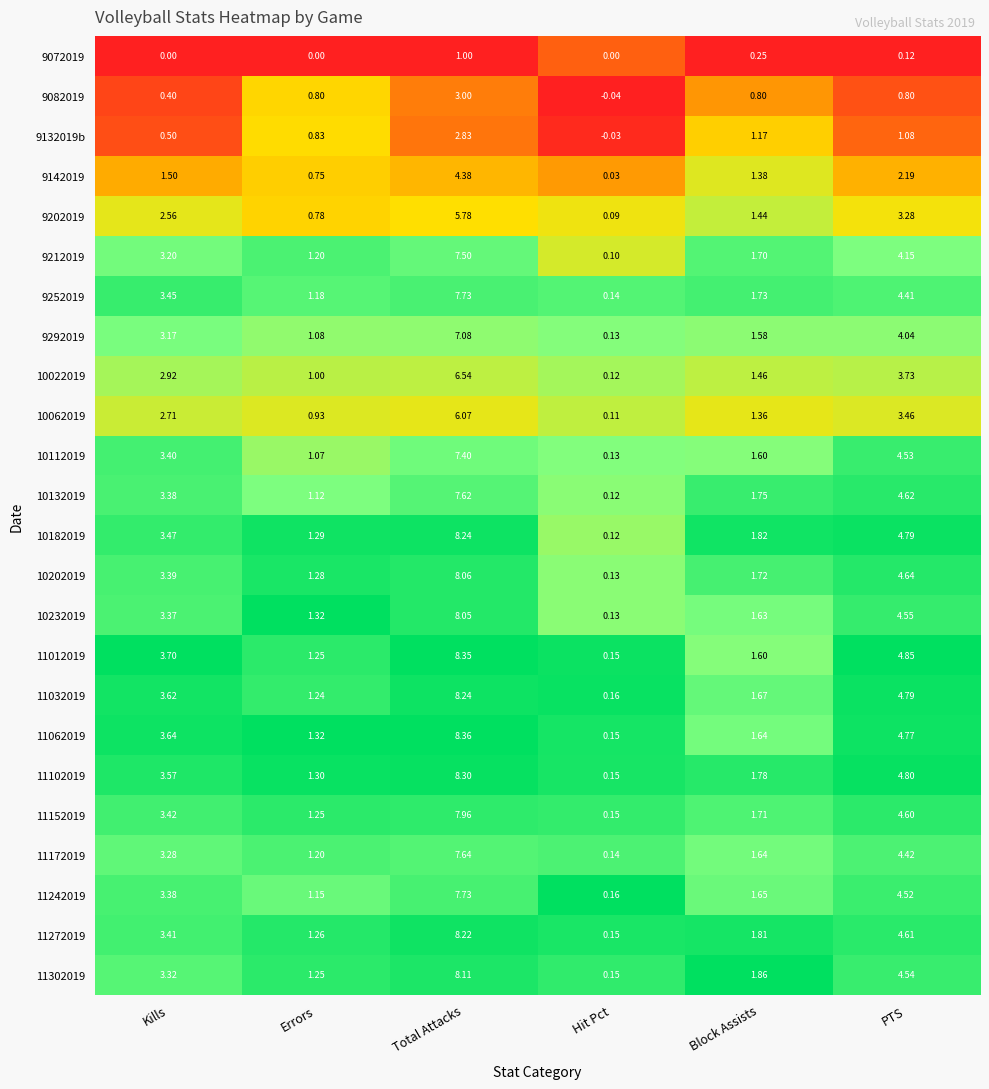

List the labels in order of 9202019 value, smallest first.

Hit Pct, Errors, Block Assists, Kills, PTS, Total Attacks